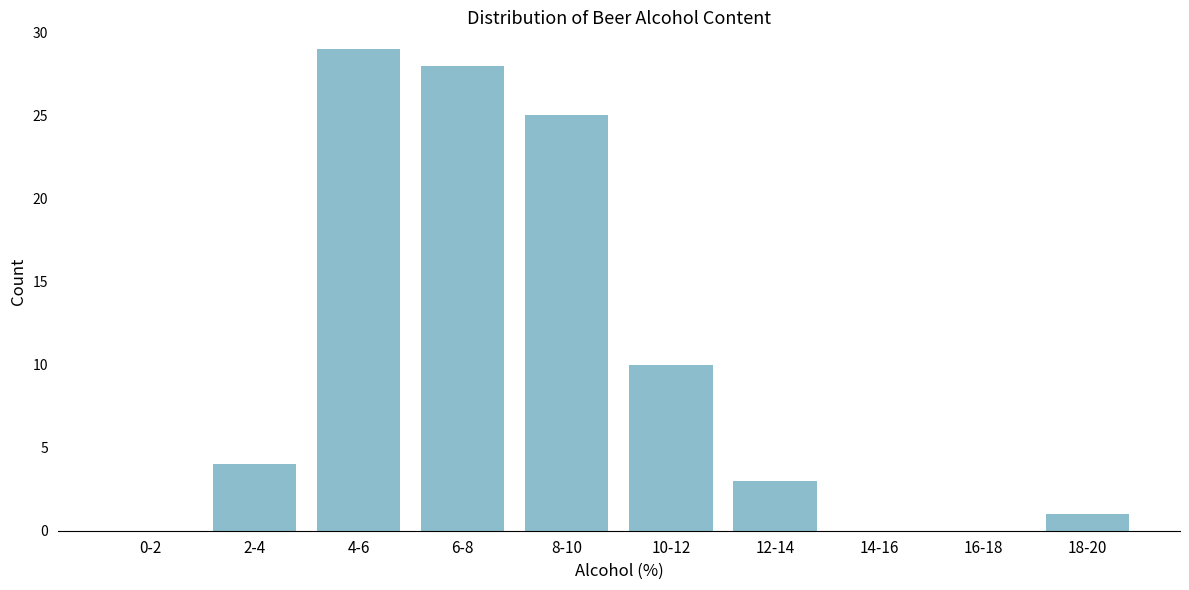

Reading left to right, what are all the values shown in this chart?

0-2=0	2-4=4	4-6=29	6-8=28	8-10=25	10-12=10	12-14=3	14-16=0	16-18=0	18-20=1